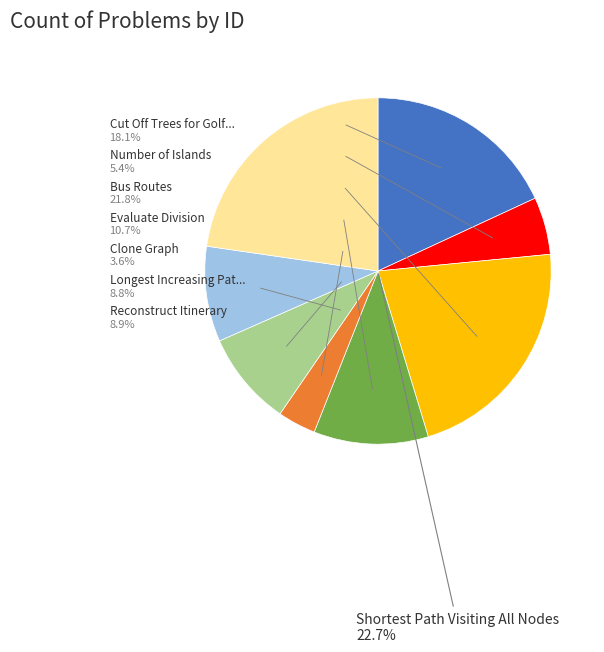

How many slices are in this pie chart?

8